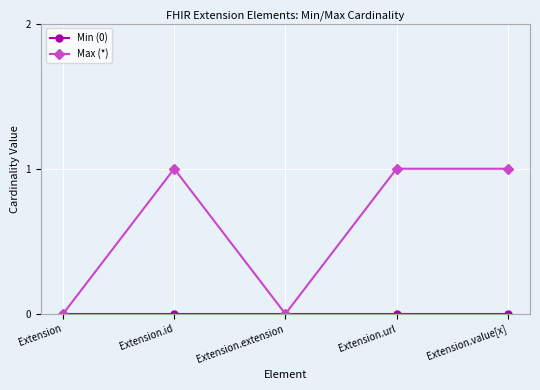

What position from the left is Extension.id?

2